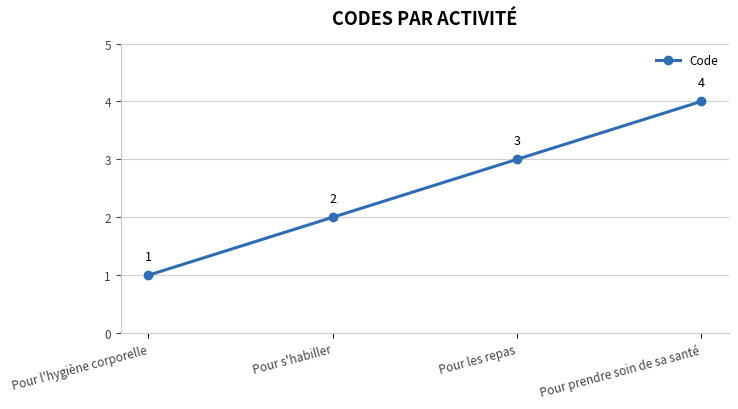

Is this an area chart (filled region under the line)?

No